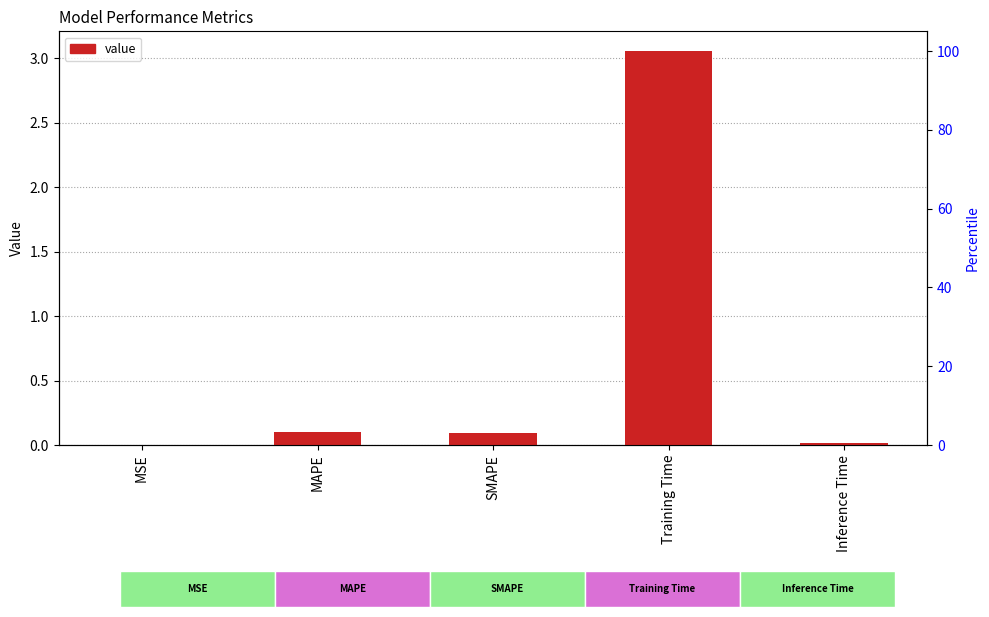

What is the change in value from MSE to SMAPE?

+0.1